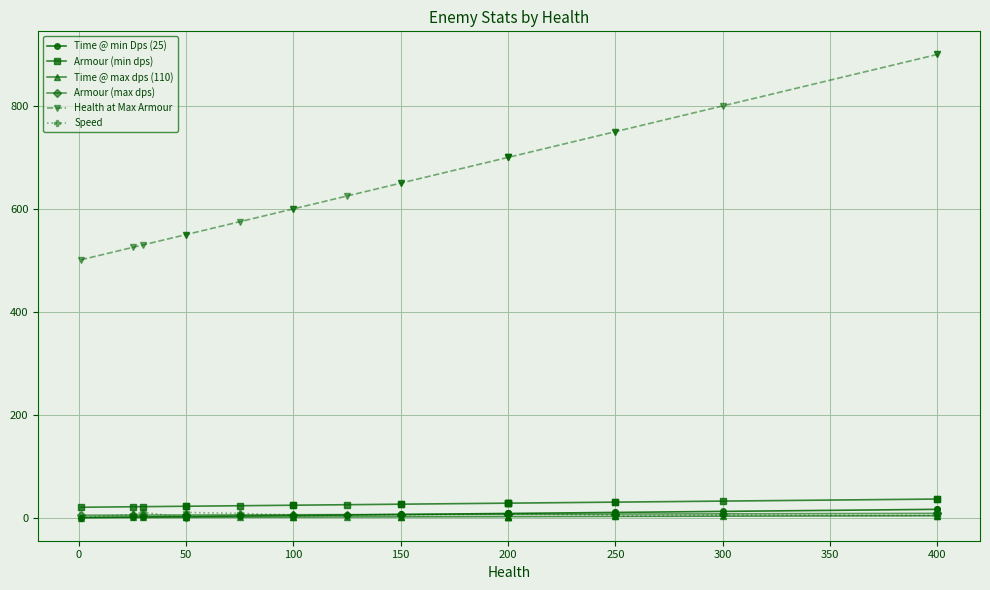

Which has a higher value, 400 or 200?

400